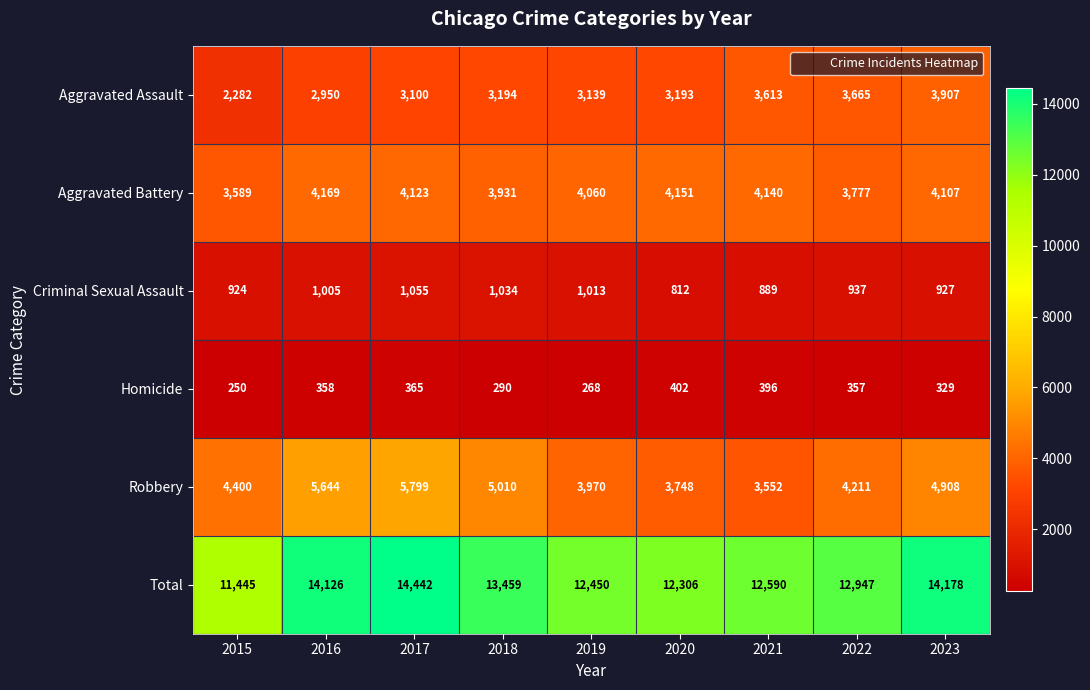

Rank the series by their maximum value, from highest to lowest.

Total, Robbery, Aggravated Battery, Aggravated Assault, Criminal Sexual Assault, Homicide